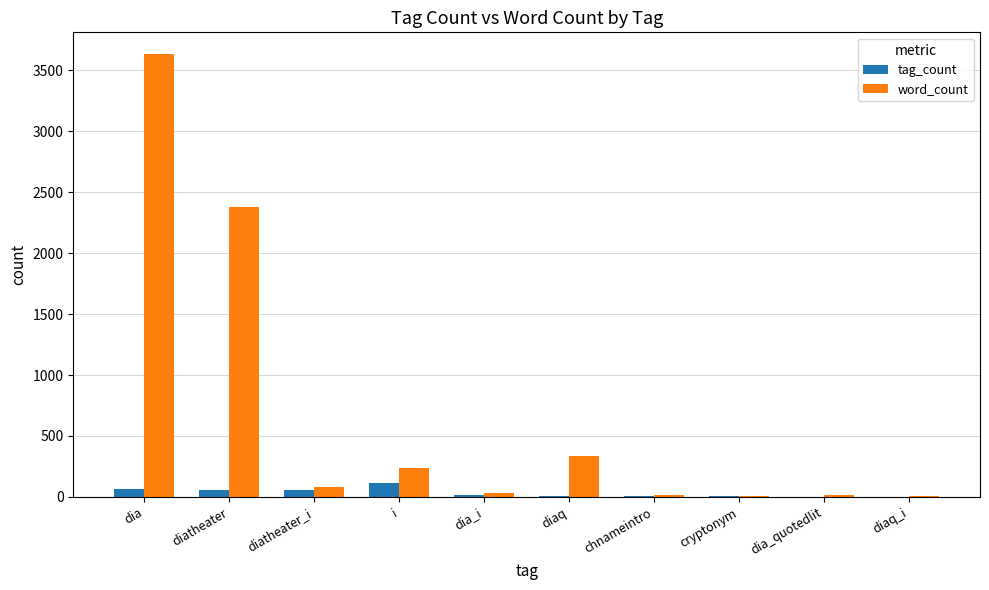

How many data points does each series have?

10